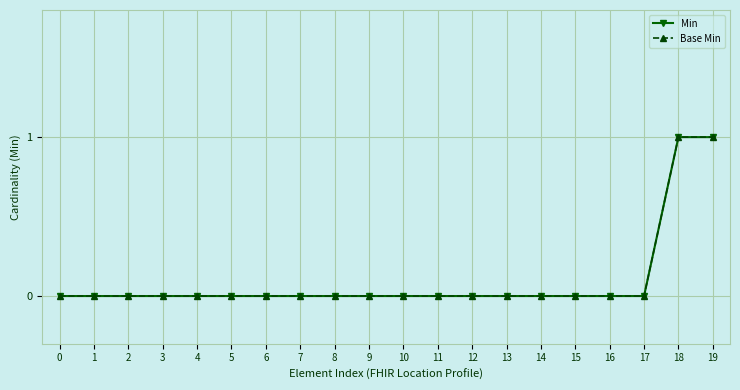

Which label corresponds to the largest value in the chart?

18